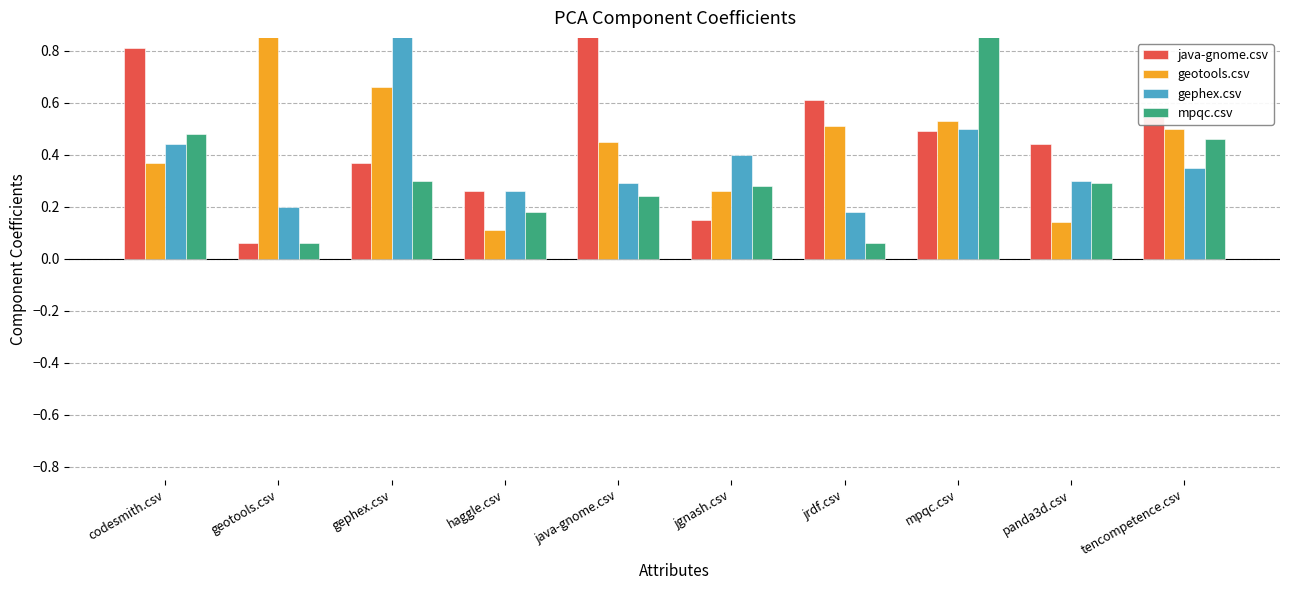

Is the value of geotools.csv at tencompetence.csv greater than the value of gephex.csv at jrdf.csv?

Yes